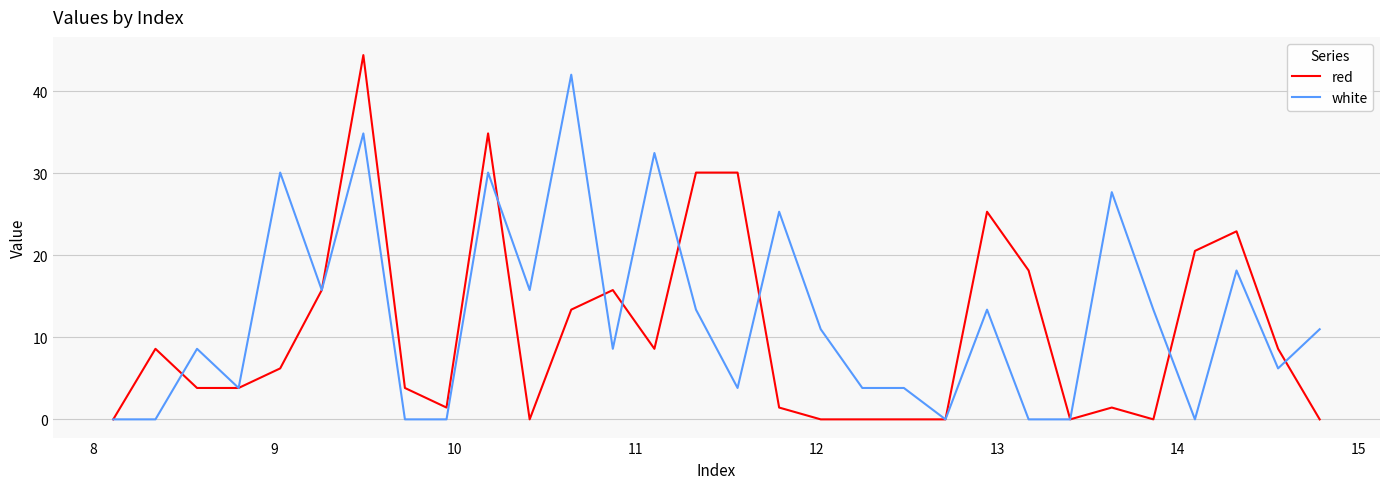

What is the highest value of the white series?

42.0